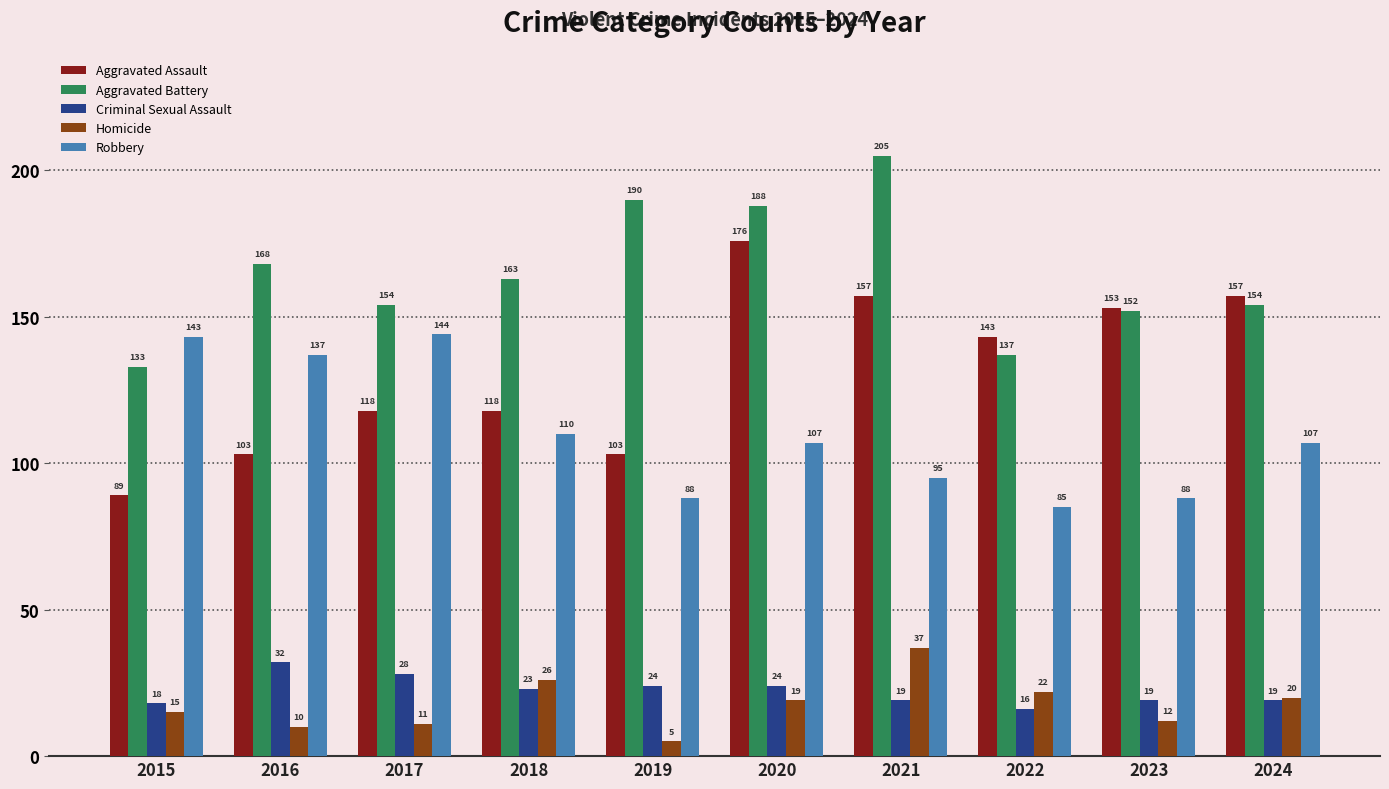

Is it true that Aggravated Battery equals 295 at 2021?

False